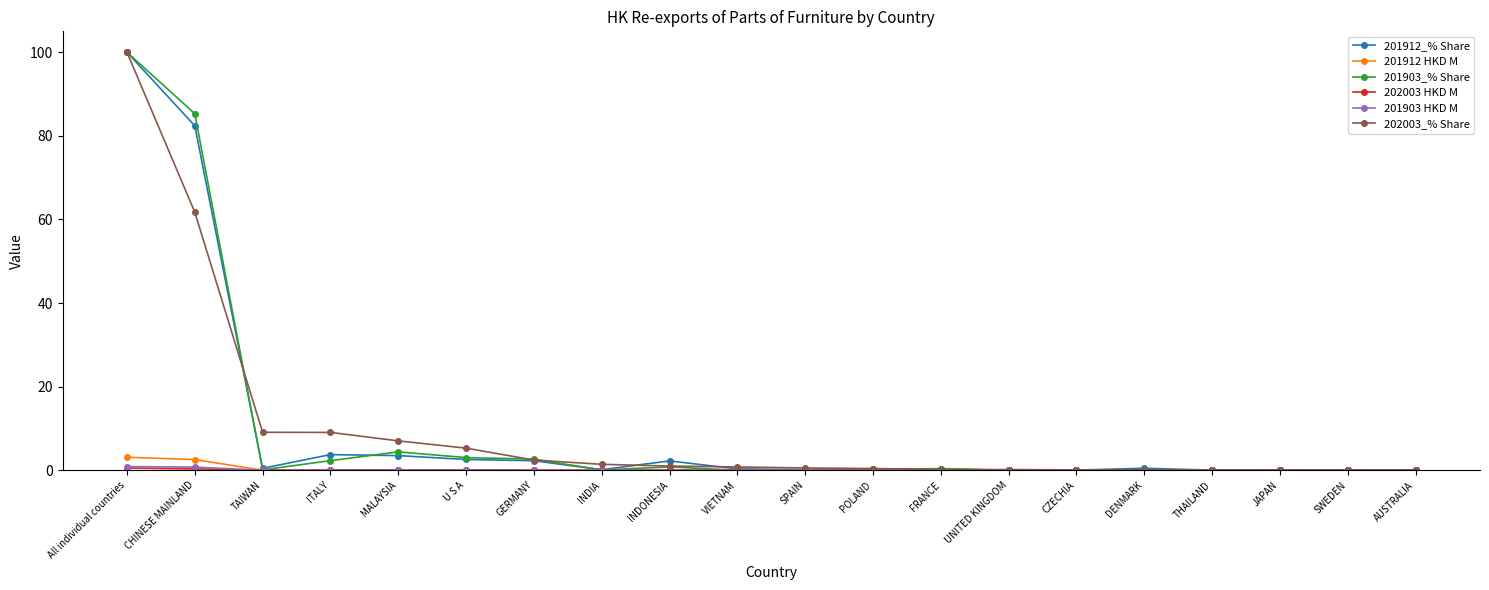

At which category does 201903_% Share reach its first local valley?

TAIWAN